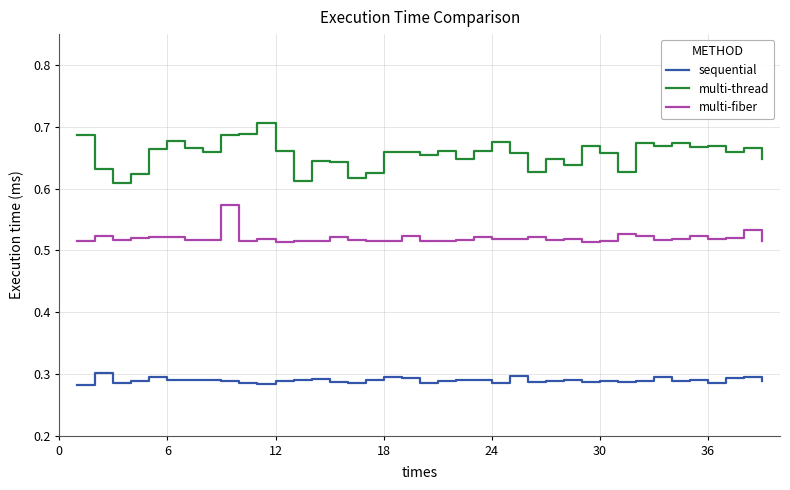

True or false: multi-thread and sequential cross at least once.

False